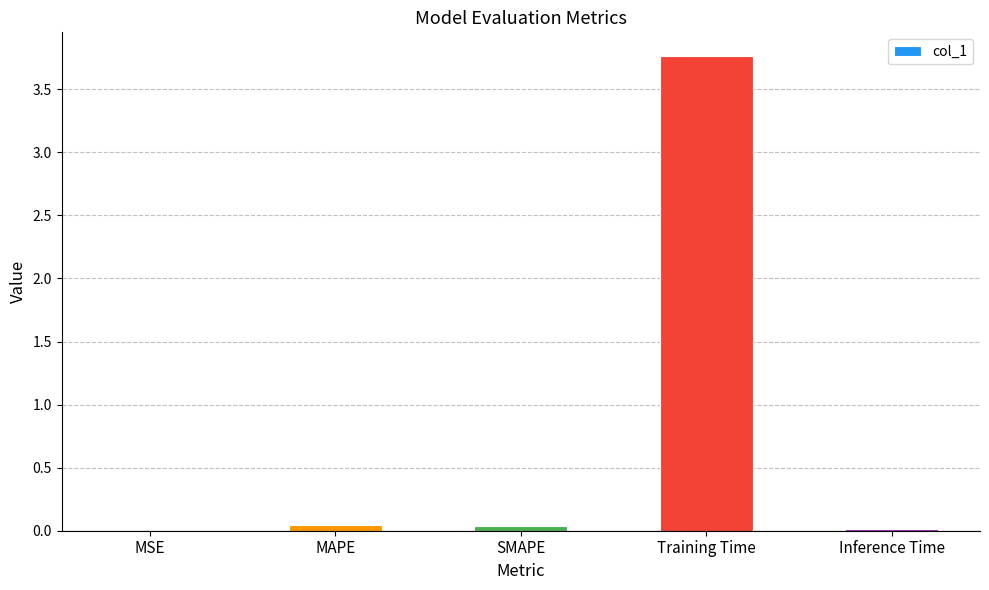

How many series are shown in this chart?

1